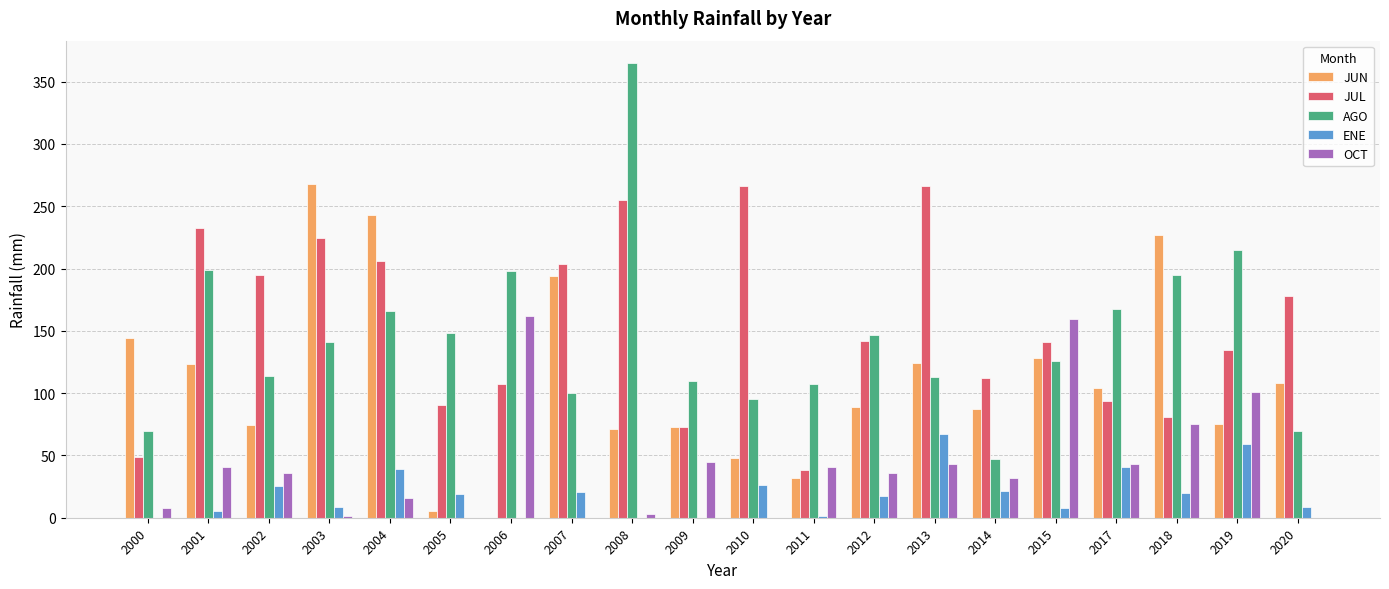

Which series changed the most between 2004 and 2020?

JUN